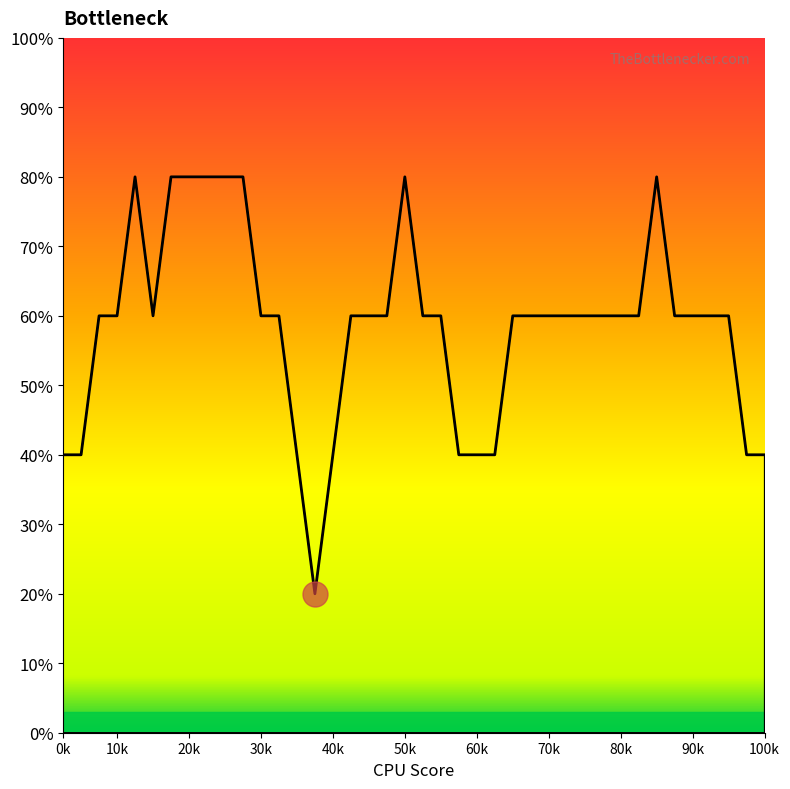

Reading left to right, what are all the values shown in this chart?

40.0	40.0	60.0	60.0	80.0	60.0	80.0	80.0	80.0	80.0	80.0	60.0	60.0	40.0	20.0	40.0	60.0	60.0	60.0	80.0	60.0	60.0	40.0	40.0	40.0	60.0	60.0	60.0	60.0	60.0	60.0	60.0	60.0	80.0	60.0	60.0	60.0	60.0	40.0	40.0